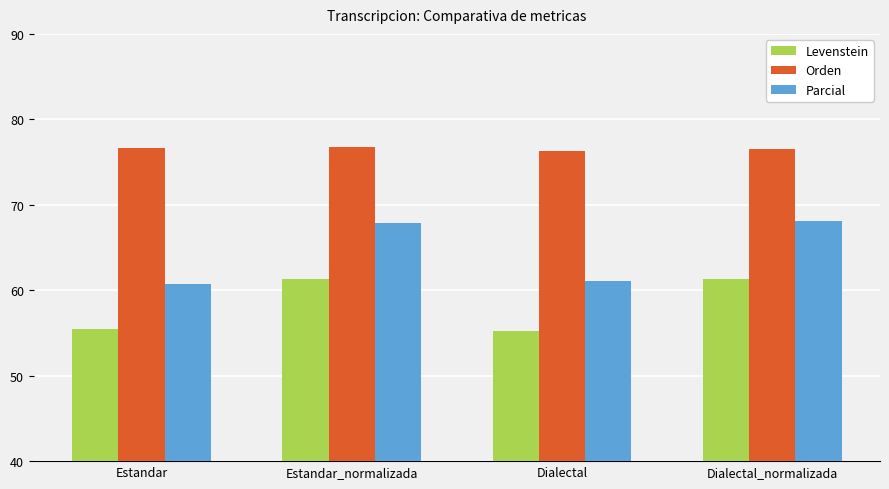

True or false: Levenstein has a value of 61.3 at Dialectal_normalizada.

True